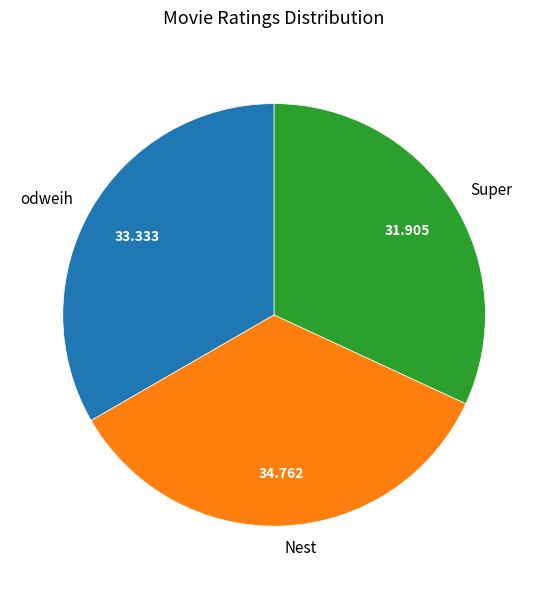

Rank the categories by value from highest to lowest.

Nest, odweih, Super